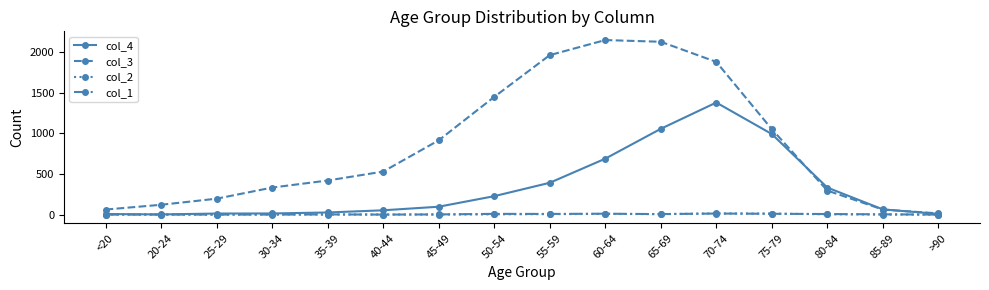

Does the chart display data point markers on the line(s)?

Yes